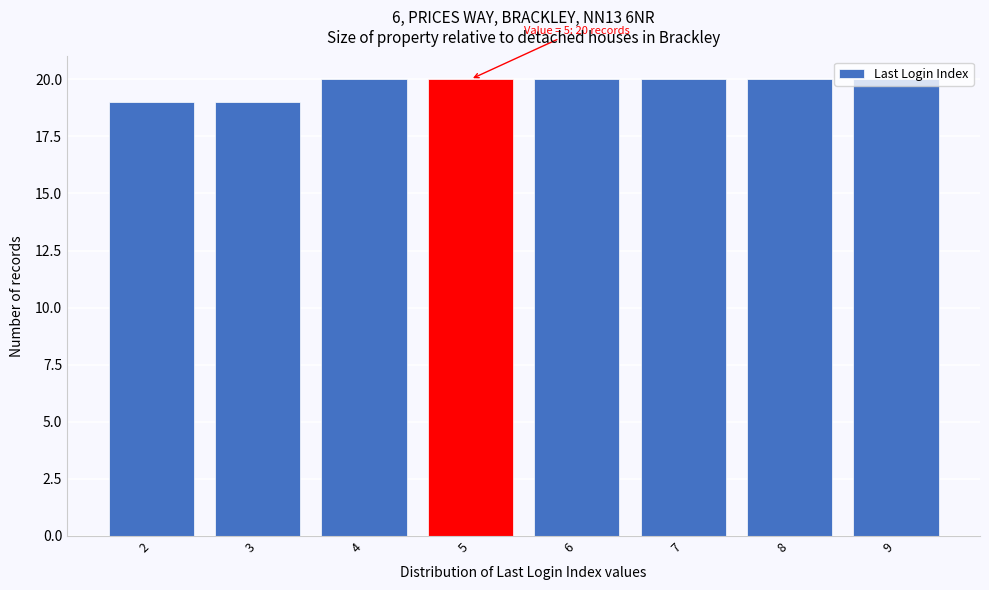

The chart shows a value of 12 at 5. True or false?

False